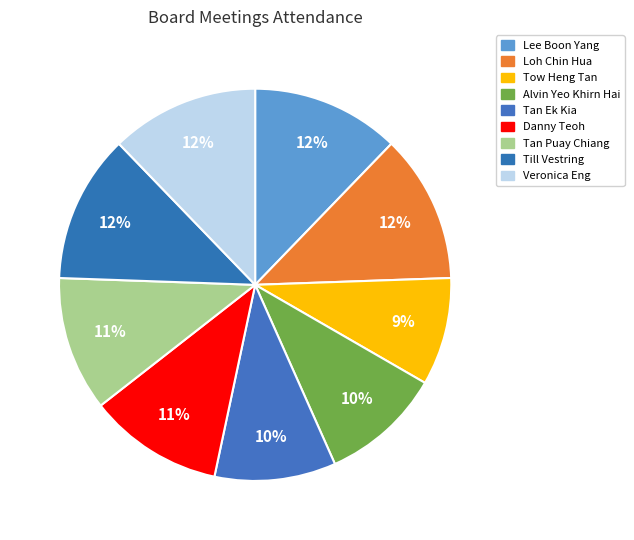

Count the number of slices in the pie.

9